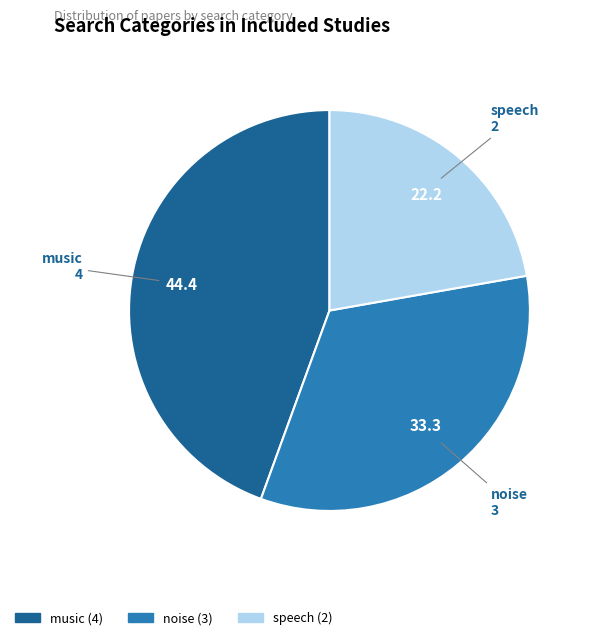

Which category has the biggest portion of the pie?

music